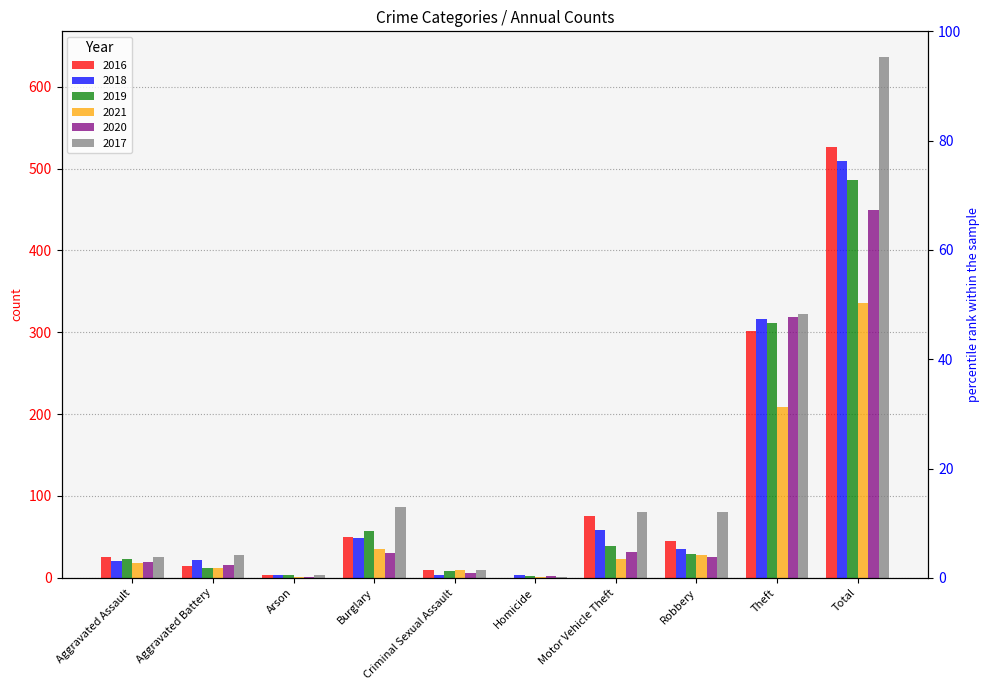

Is it true that 2017 equals 157 at Theft?

False